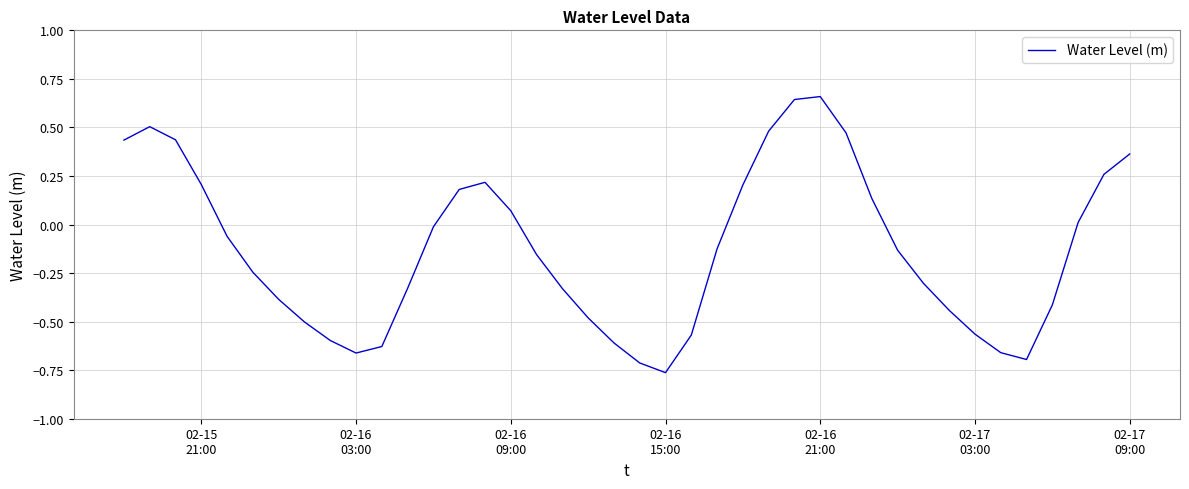

What is the difference between the maximum and minimum values?

1.4